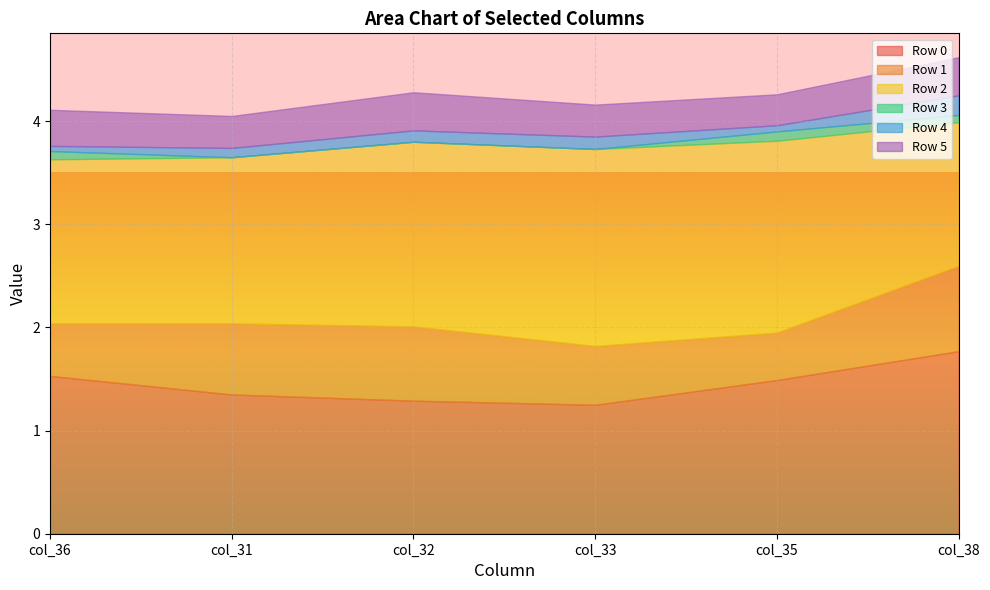

The value of Row 4 at col_38 is 0.2. True or false?

True